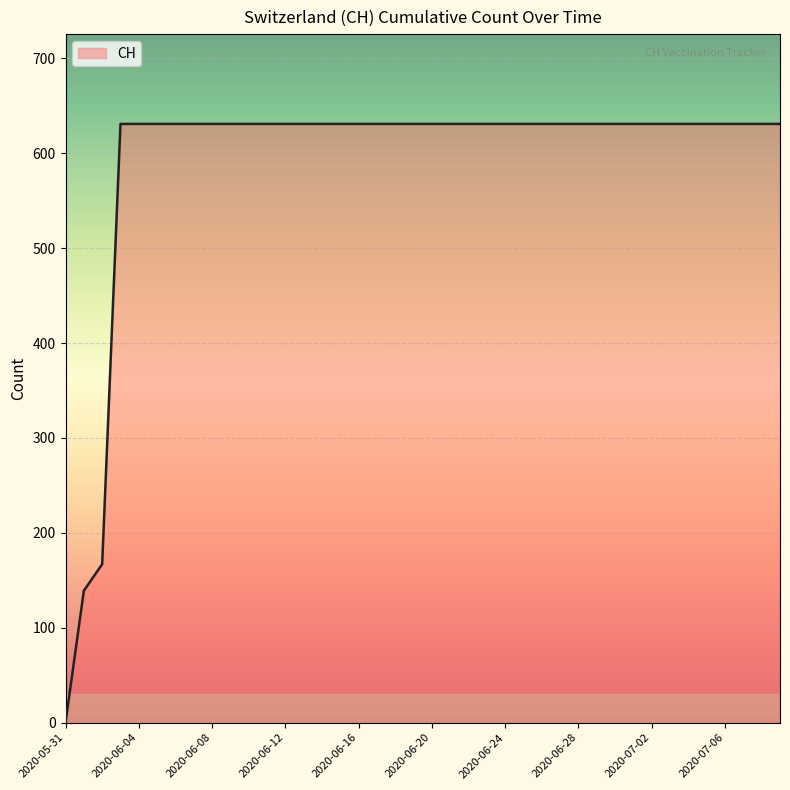

What is the maximum value shown in the chart?

631